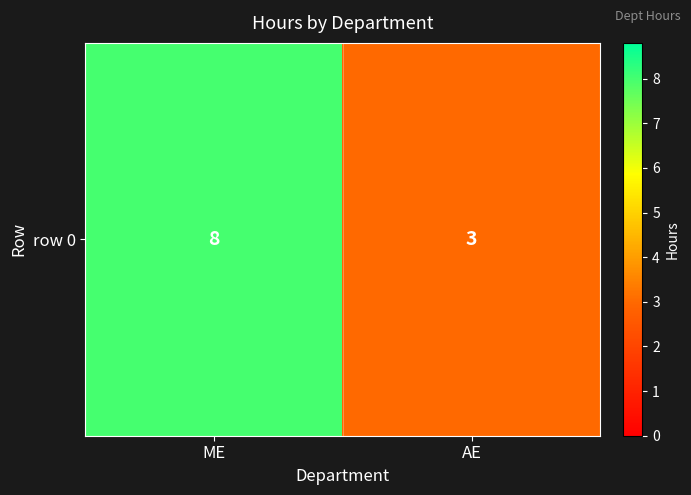

Count the values in the range 3 to 8.

2